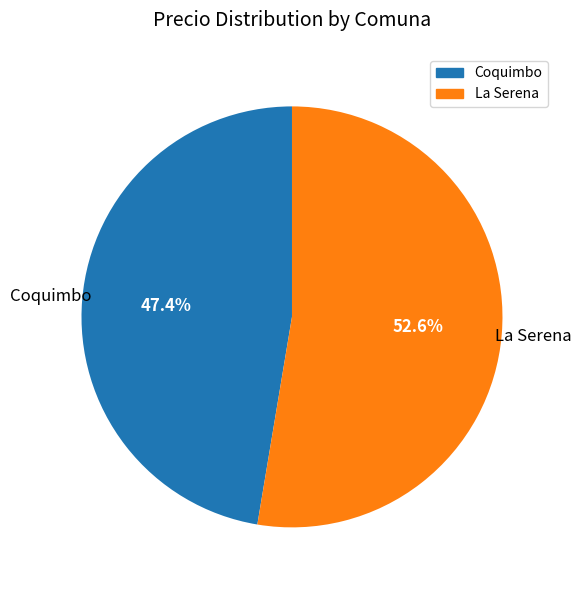

To the nearest percent, what is the combined percentage of Coquimbo and La Serena?

100%